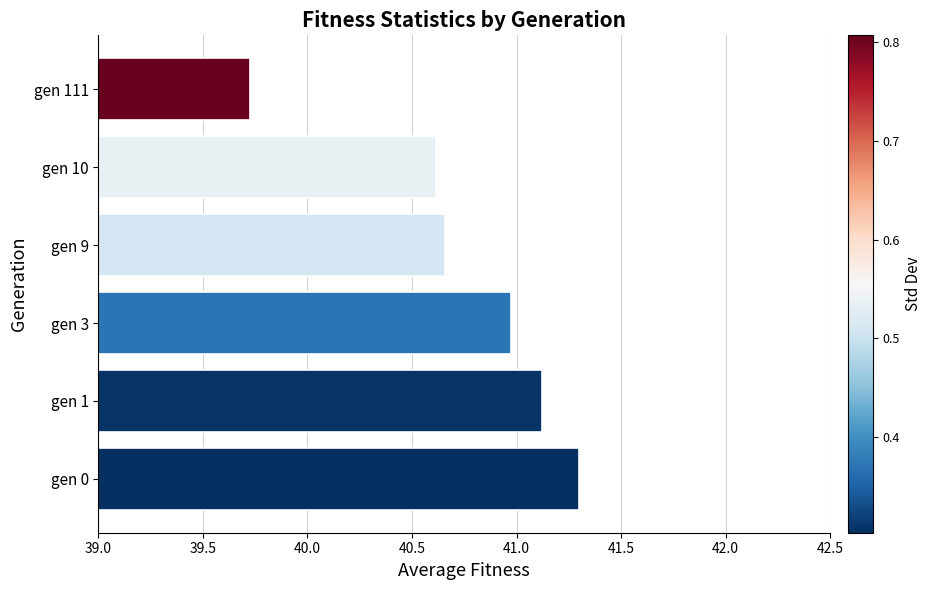

What is the maximum value shown in the chart?

41.3